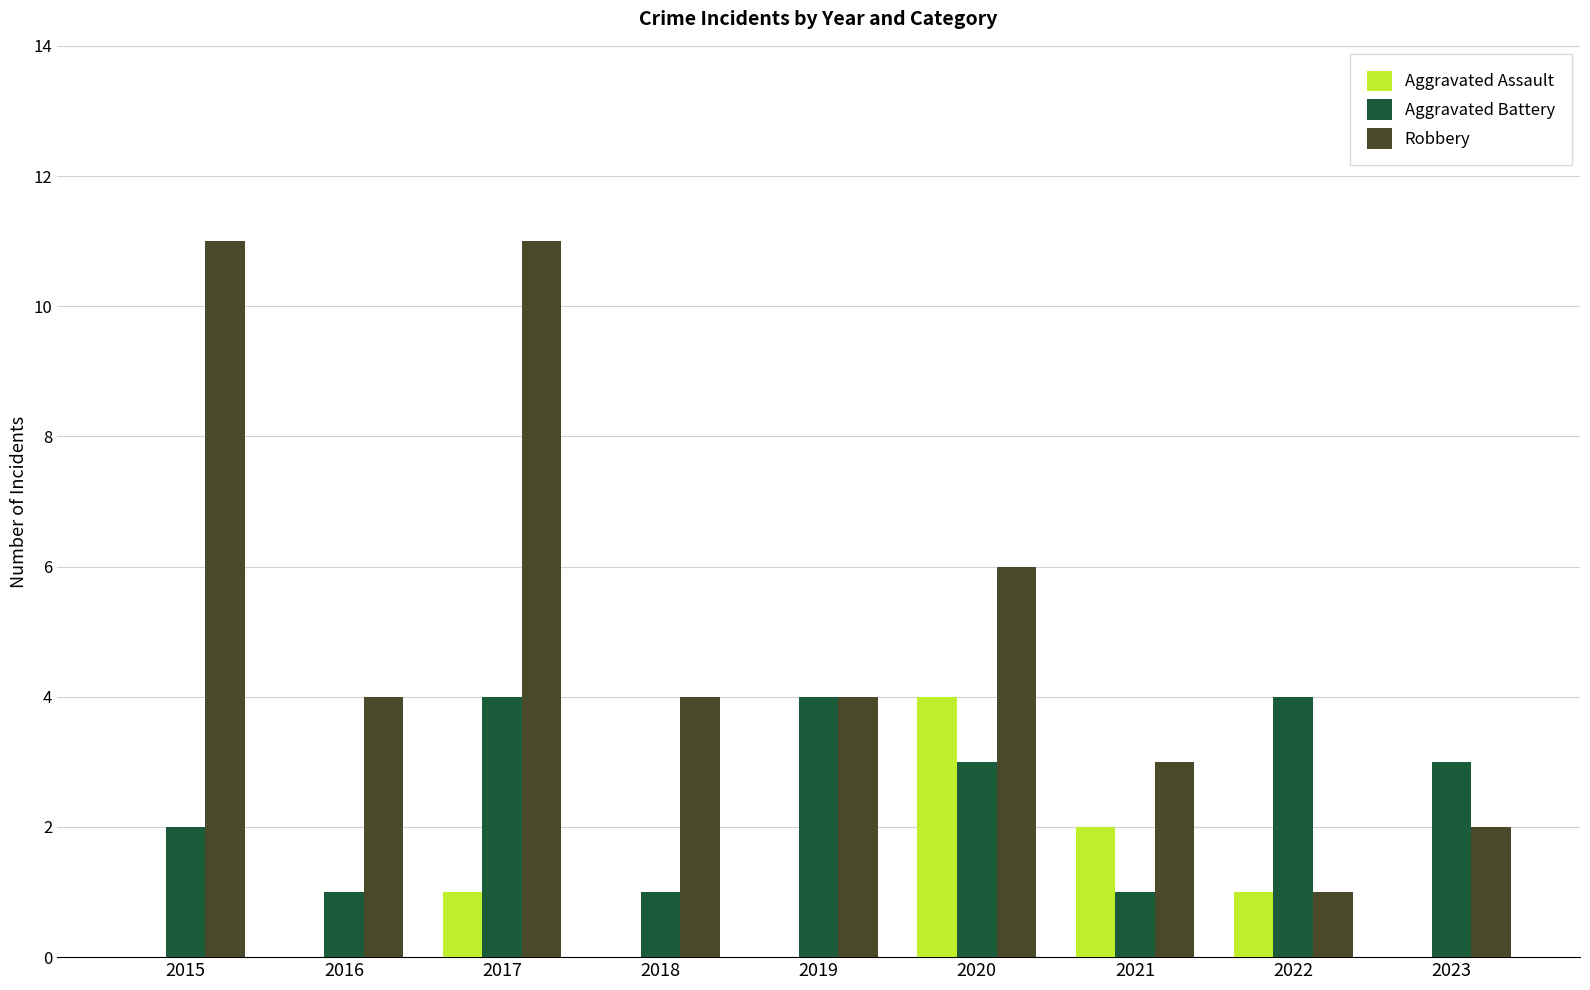

Reading left to right, transcribe all the data shown in this chart.

Aggravated Assault: 0	0	1	0	0	4	2	1	0
Aggravated Battery: 2	1	4	1	4	3	1	4	3
Robbery: 11	4	11	4	4	6	3	1	2